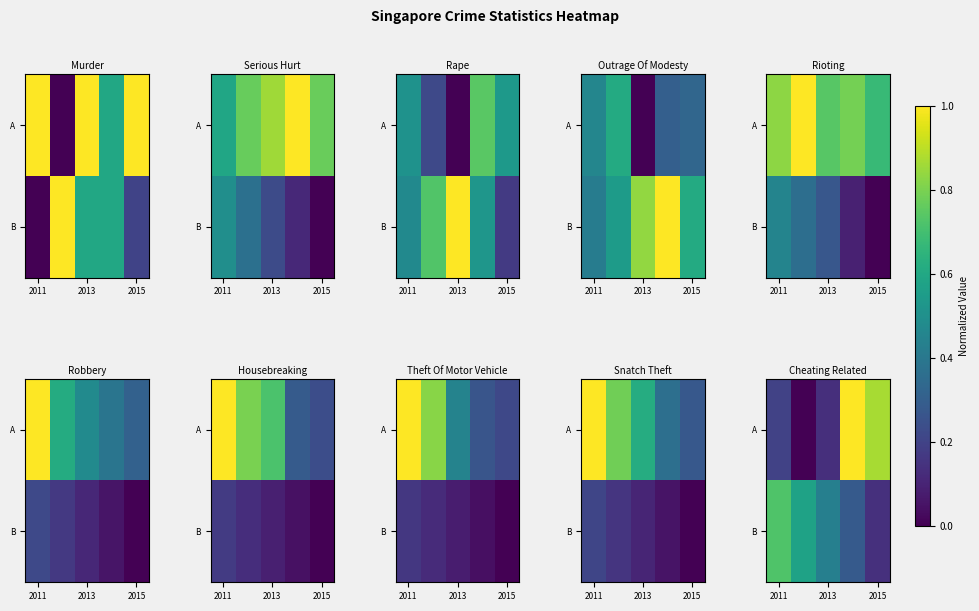

Which series changed the most between 2013 and 2015?

A